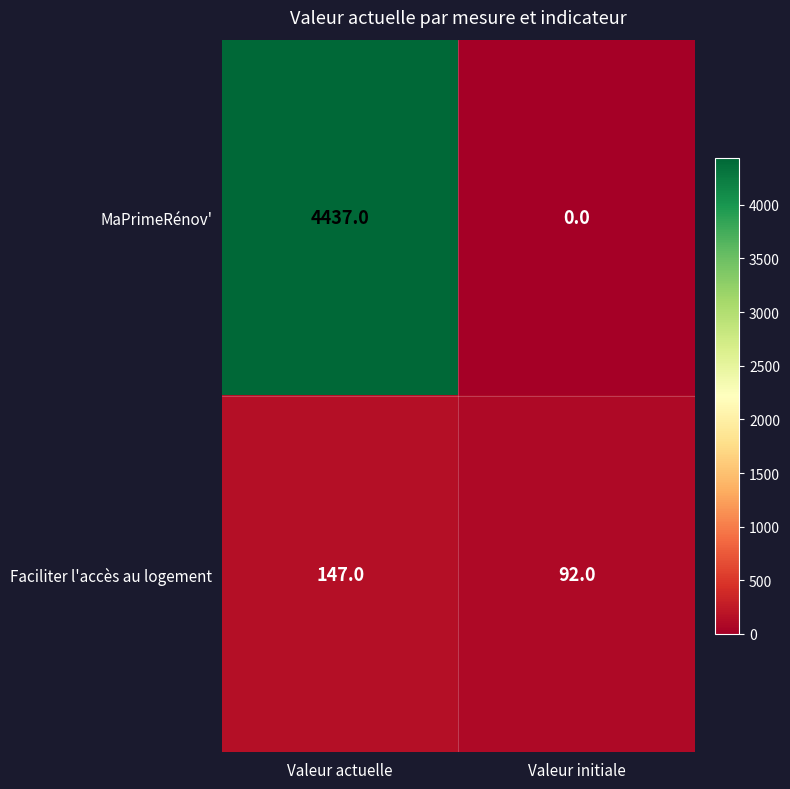

Where is MaPrimeRénov' nearest to the value 2218?

Valeur initiale